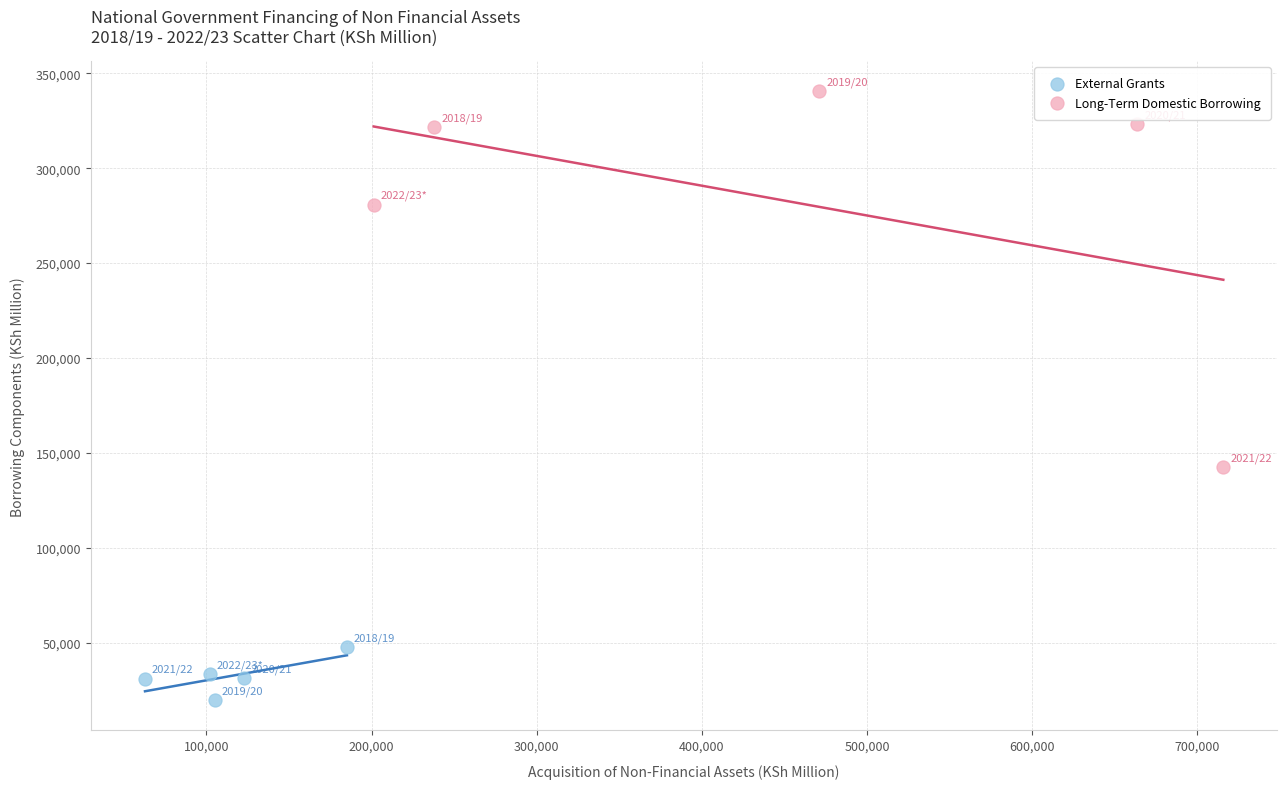

Which series reaches the minimum Y coordinate?

External Grants